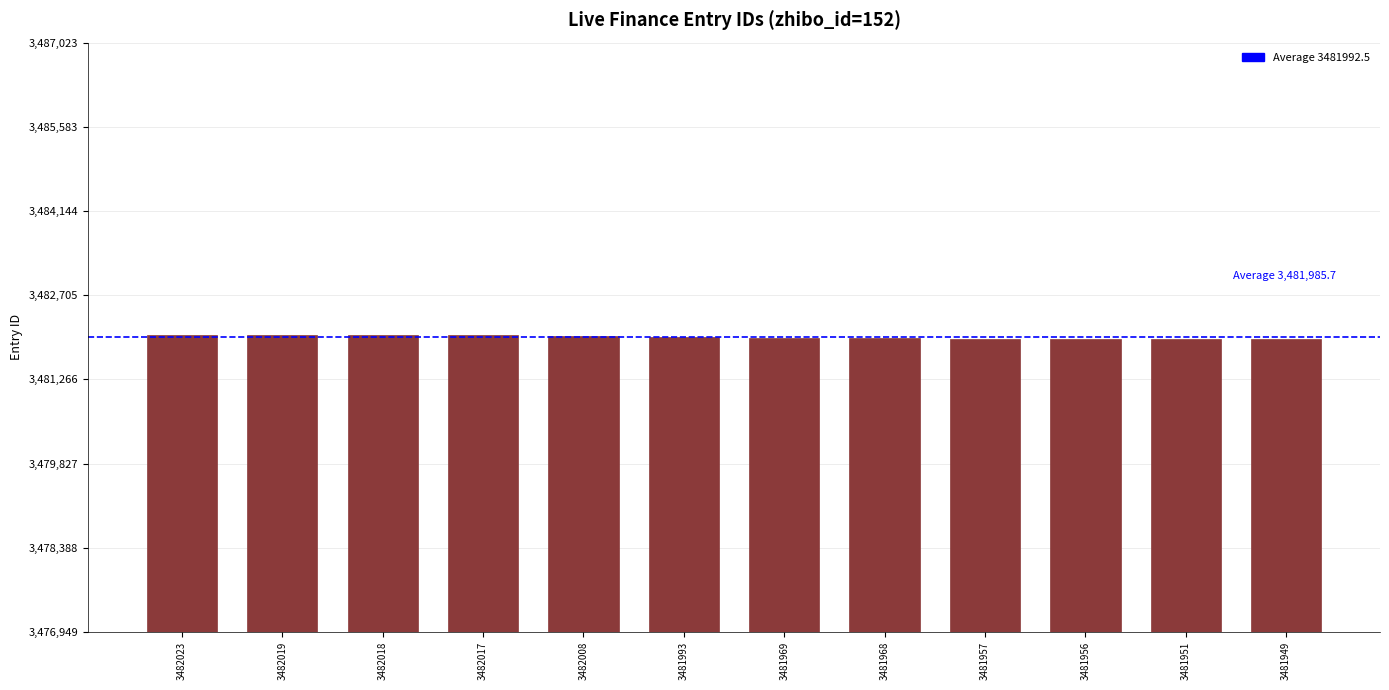

What is the average value?

3481986